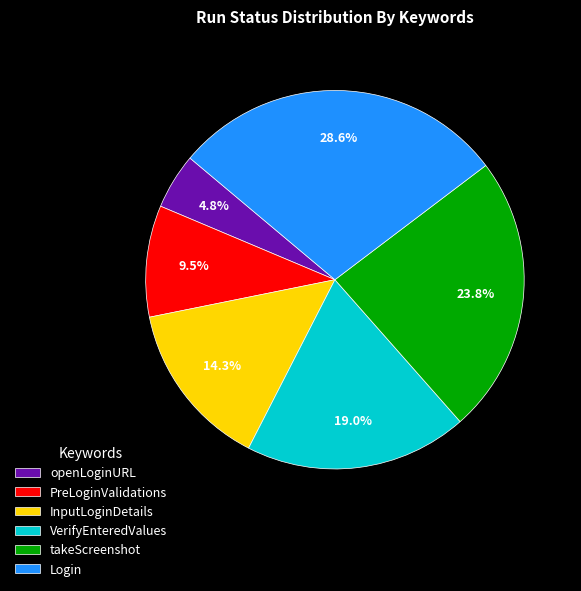

Is it true that openLoginURL is 5% of the pie?

True